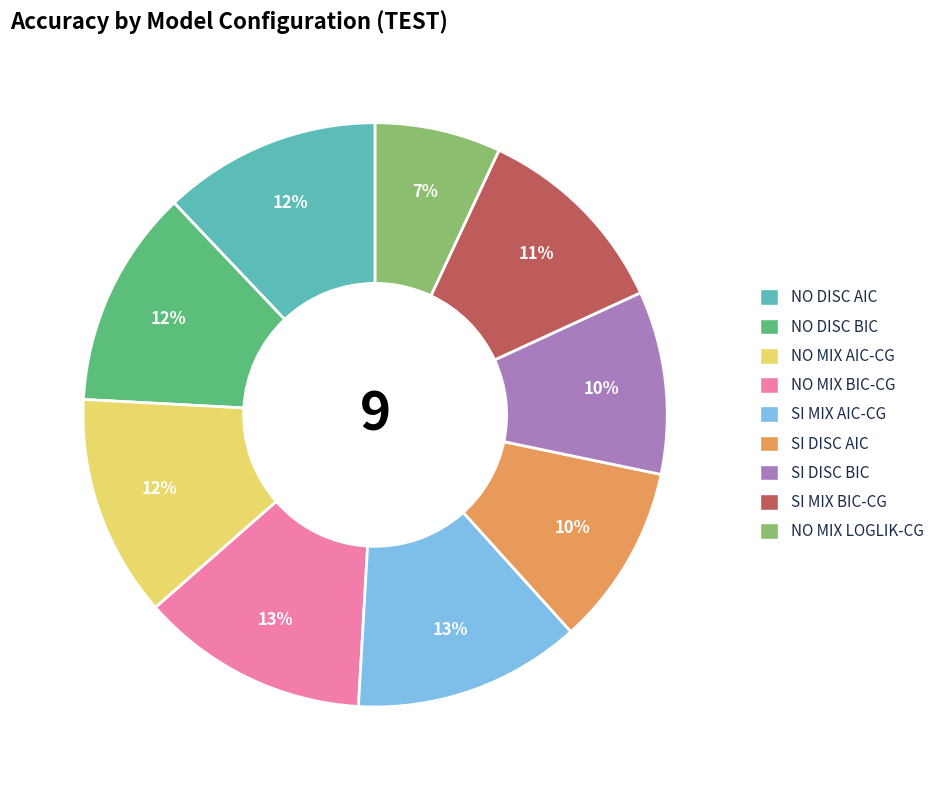

To the nearest percent, what is the combined percentage of SI MIX BIC-CG and NO DISC AIC?

23%